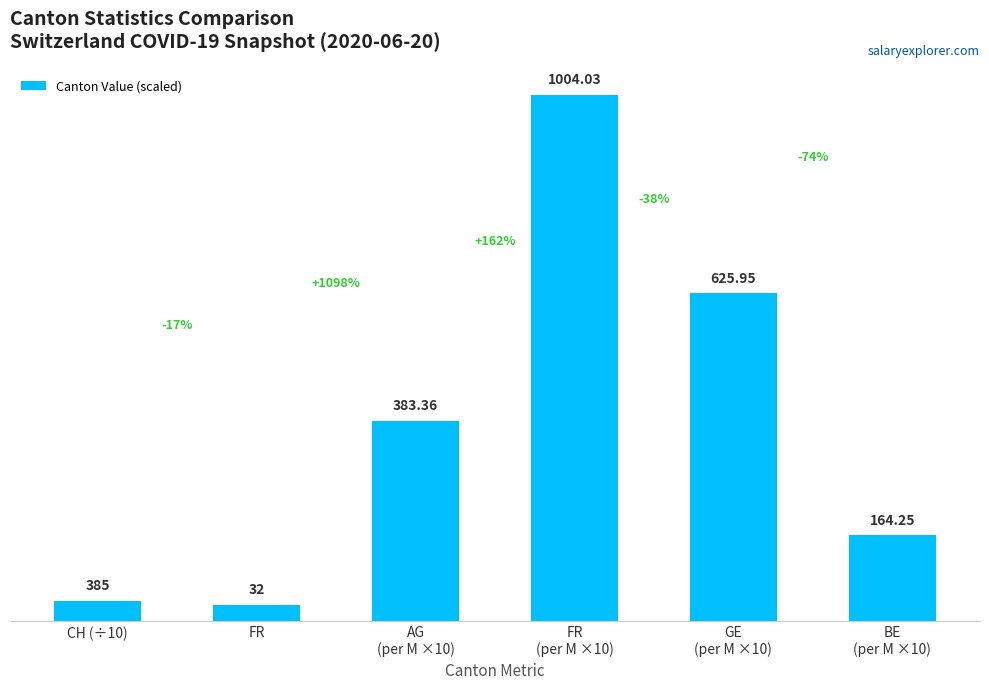

What is the value of the 6th bar from the left?

164.3